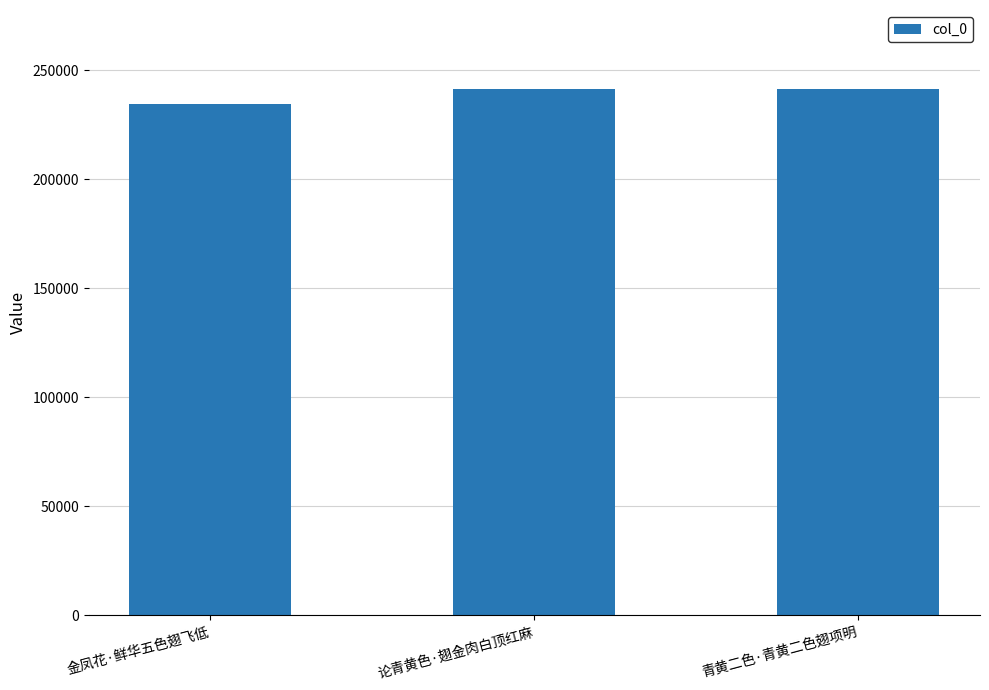

What is the average value?

239050